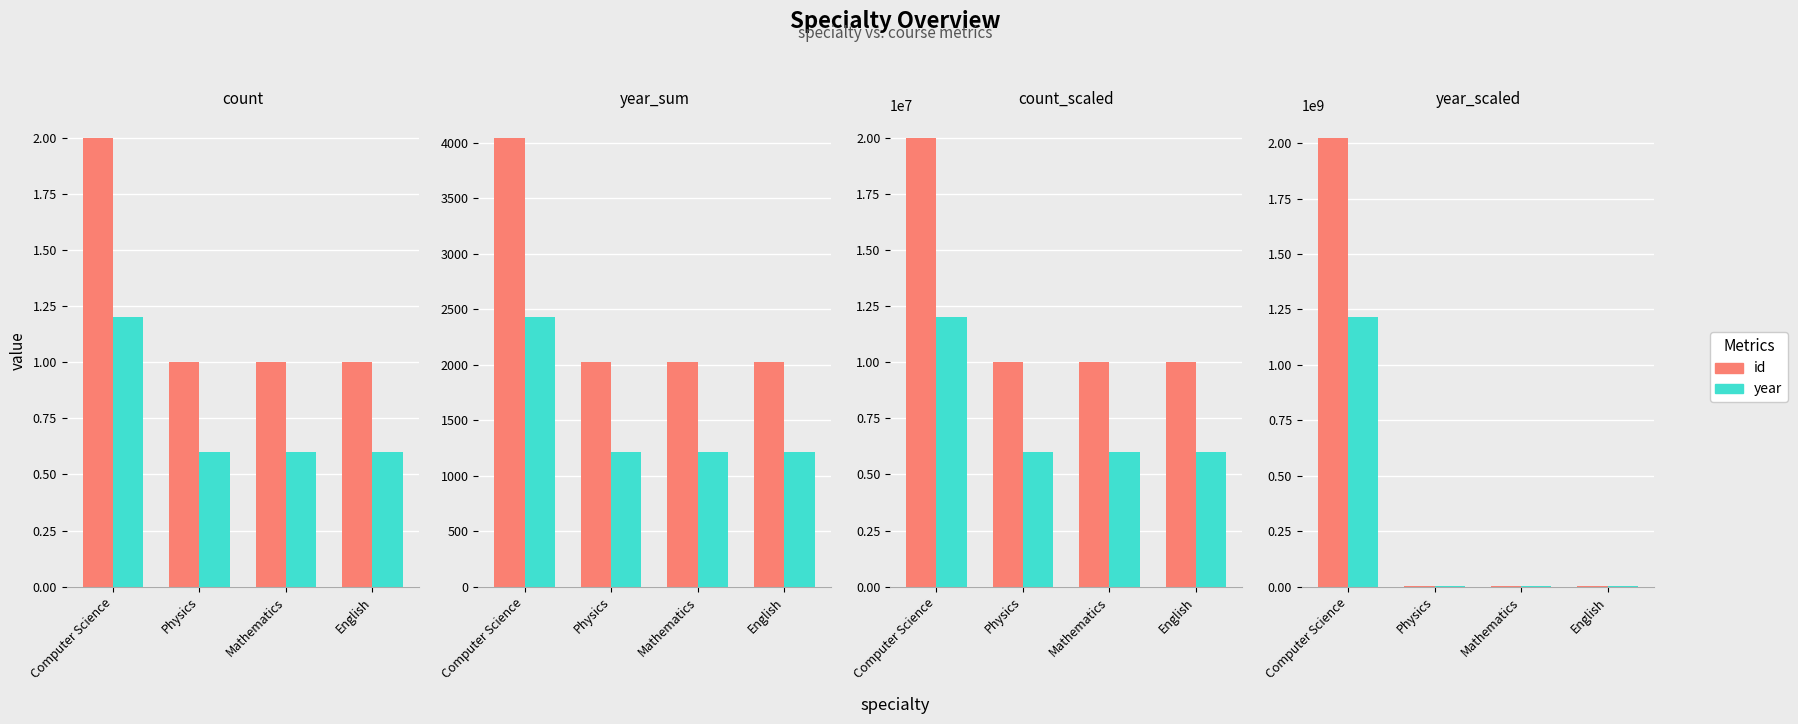

True or false: id has a value of 3000000 at English.

True